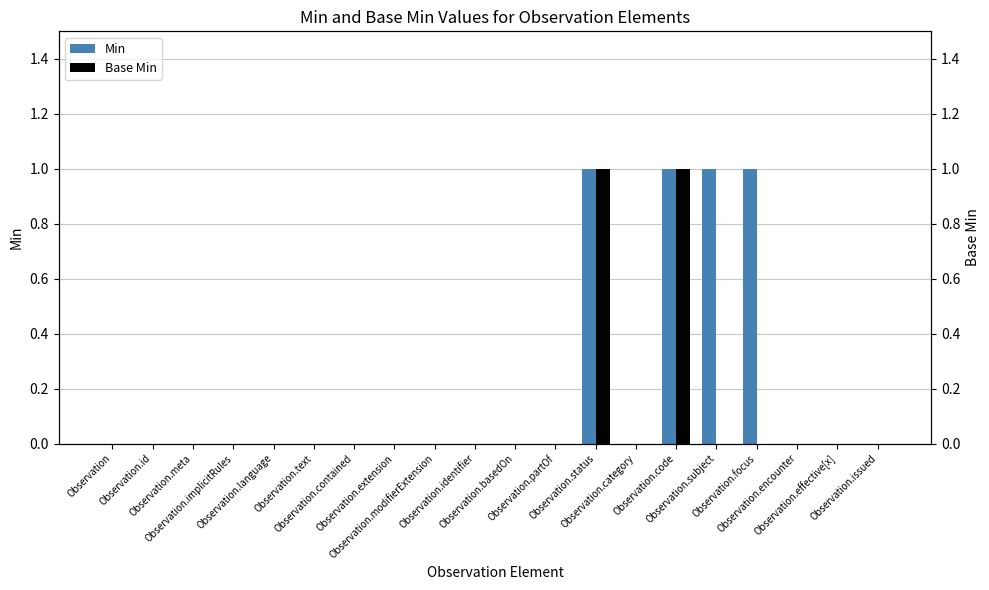

What are all the series names shown in the legend?

Min, Base Min